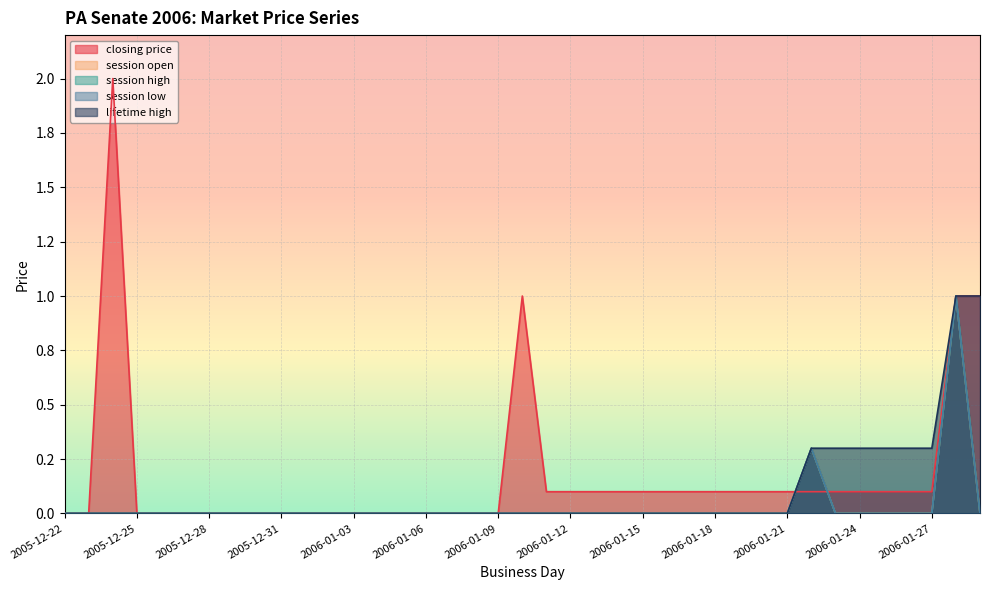

True or false: session open has more than 2 interior local peaks.

False